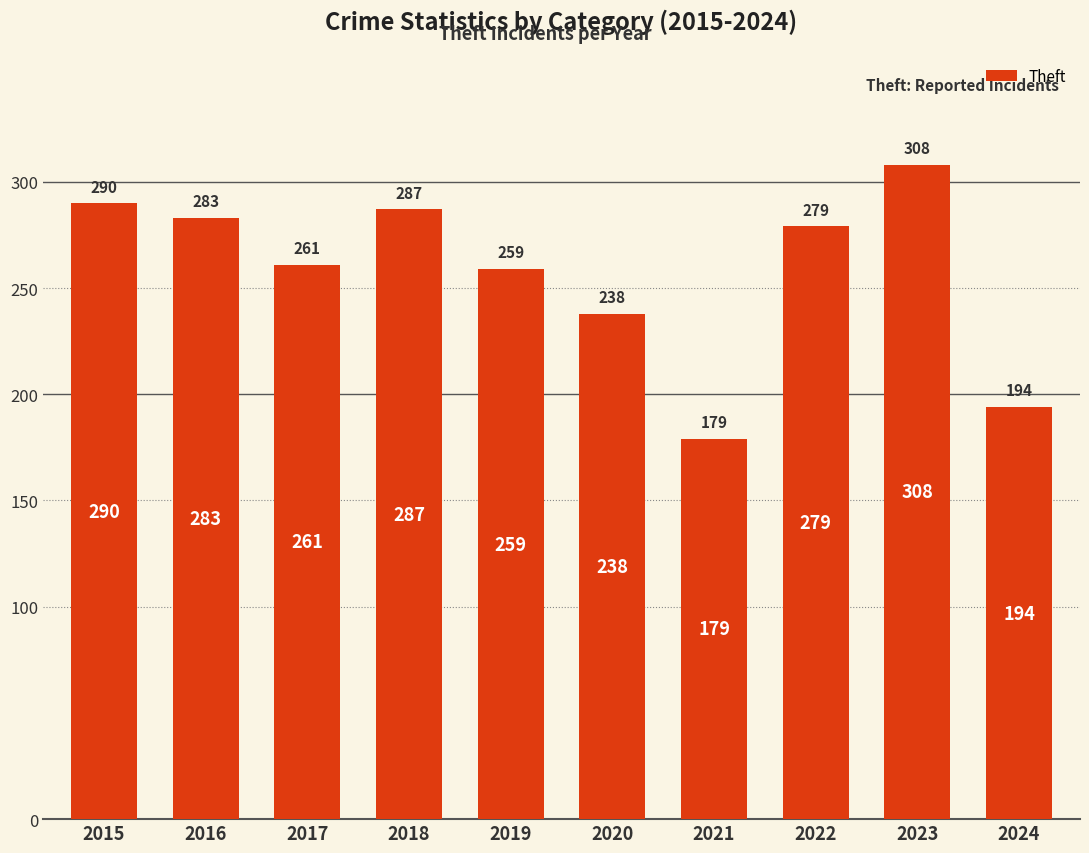

Rank the categories by value from lowest to highest.

2021, 2024, 2020, 2019, 2017, 2022, 2016, 2018, 2015, 2023